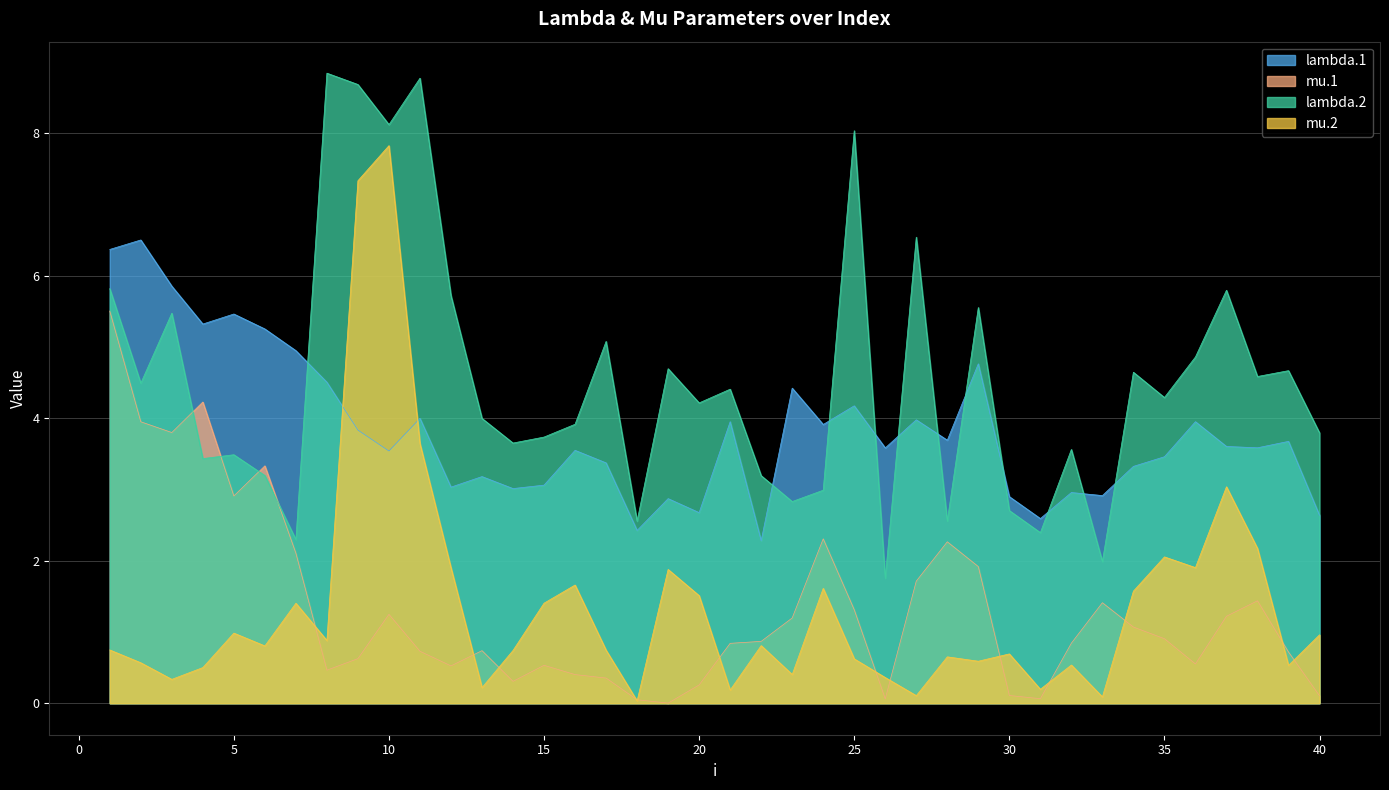

Which series has the largest total across all categories?

lambda.2